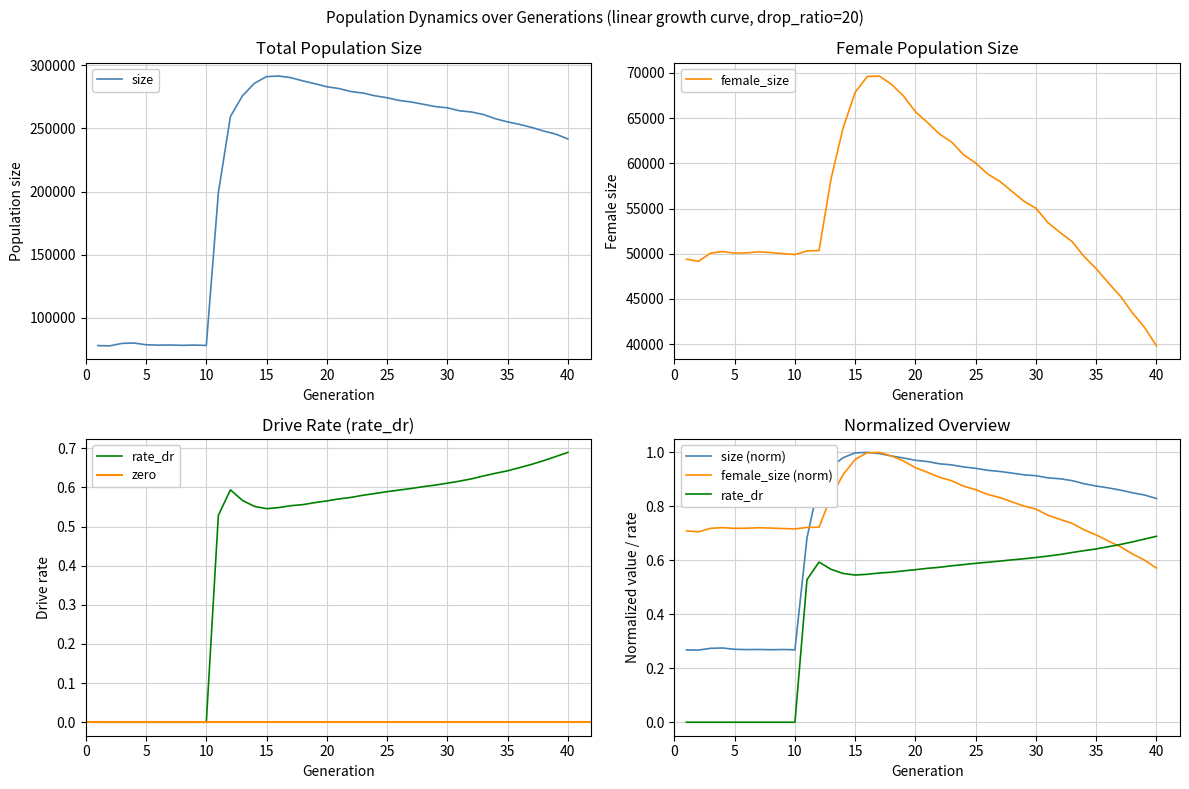

At which label is female_size closest to 0?

40